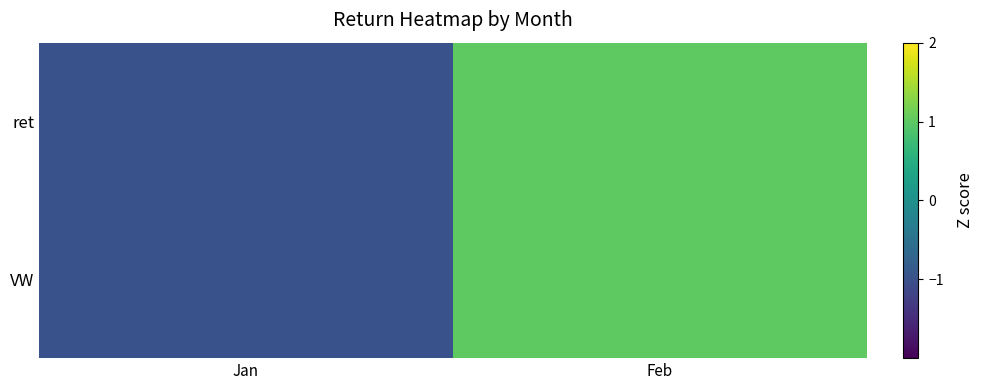

Reading left to right, transcribe all the data shown in this chart.

ret: Jan=-1	Feb=1
VW: Jan=-1	Feb=1